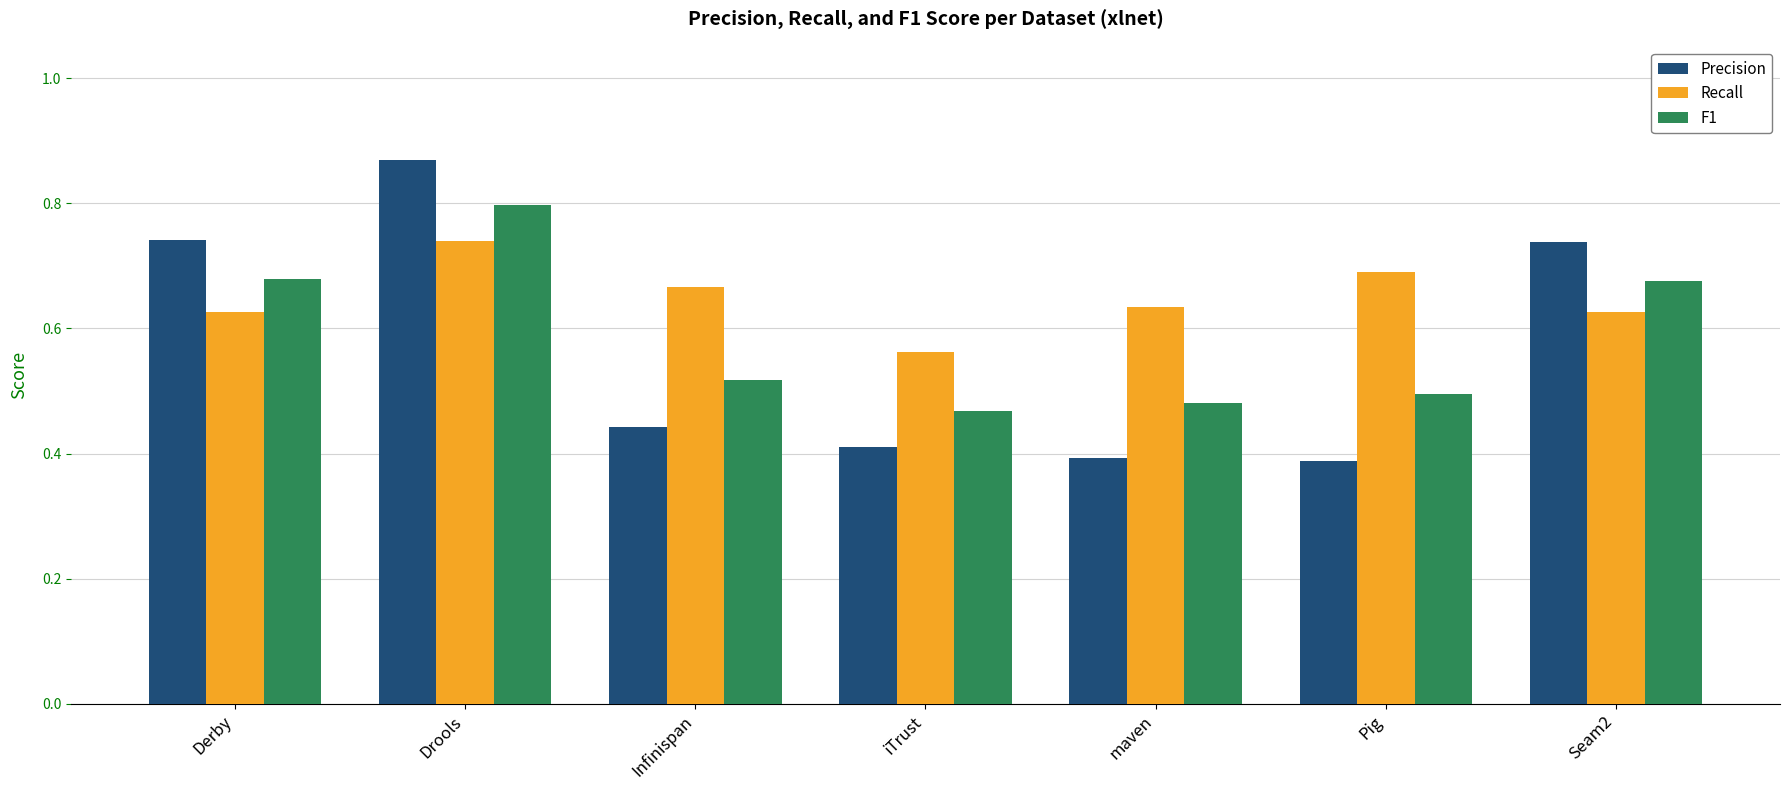

The Precision series shows 0.6 at maven. True or false?

False